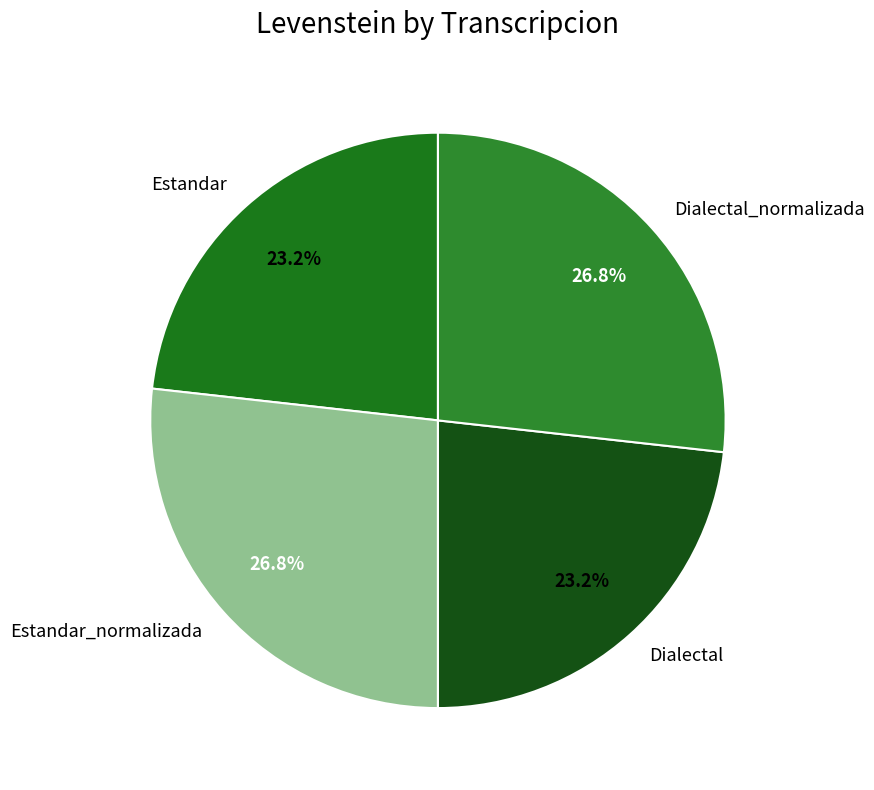

True or false: Estandar accounts for 23% of the total.

True